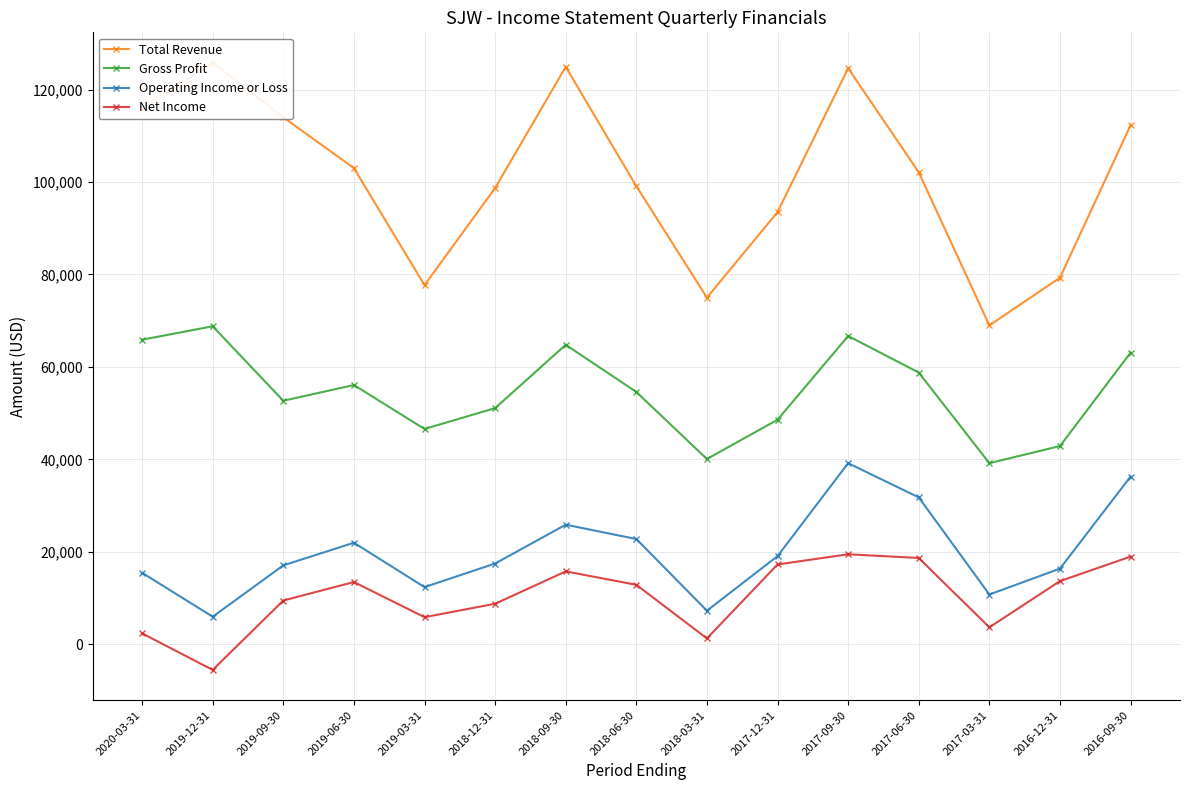

True or false: Total Revenue and Operating Income or Loss cross at least once.

False